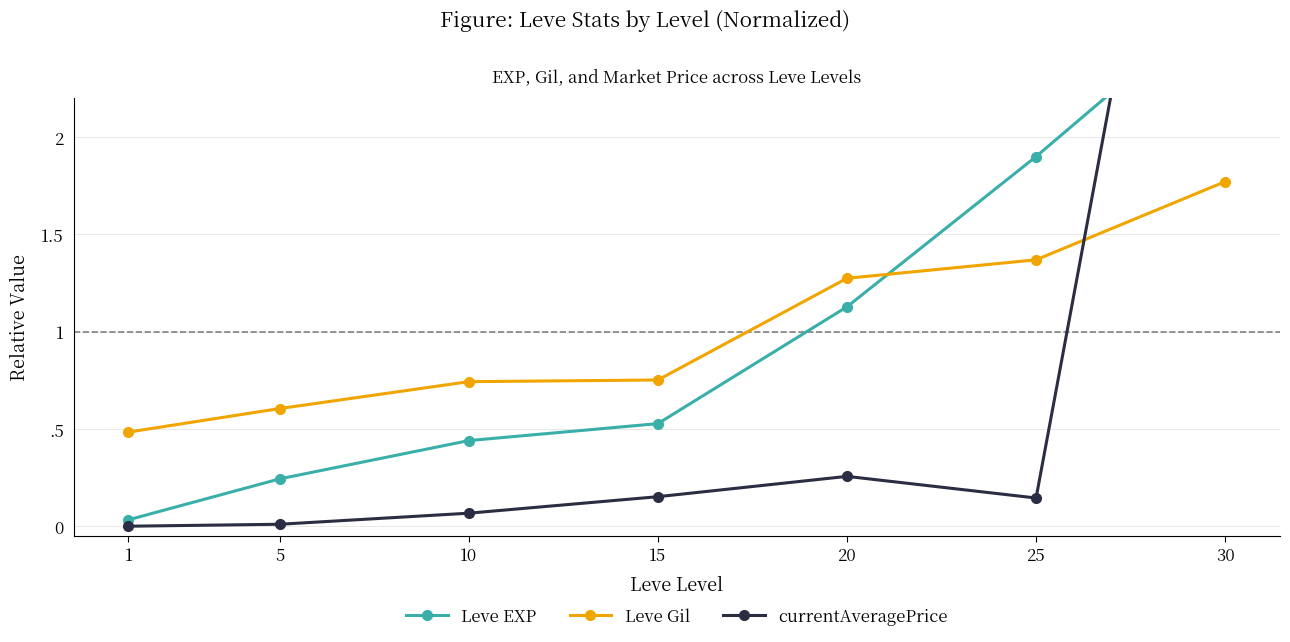

List the series in order of their peak value, highest first.

currentAveragePrice, Leve EXP, Leve Gil